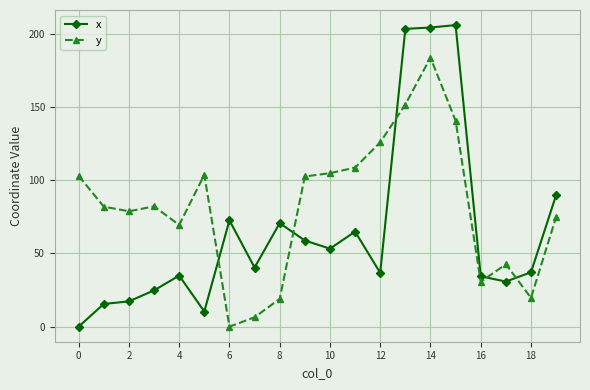

How many intersections are there between x and y?

5